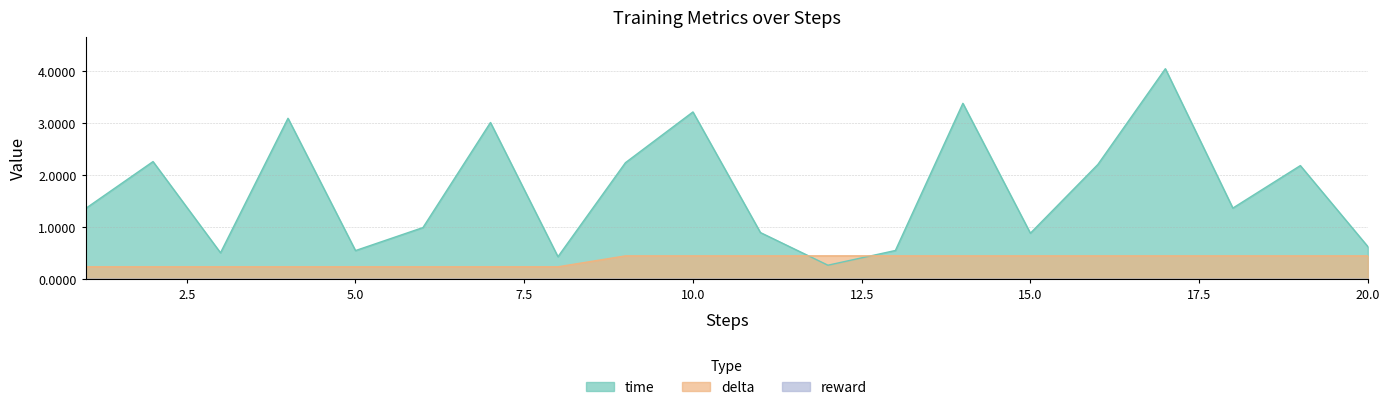

How many delta values are between 0 and 1?

20